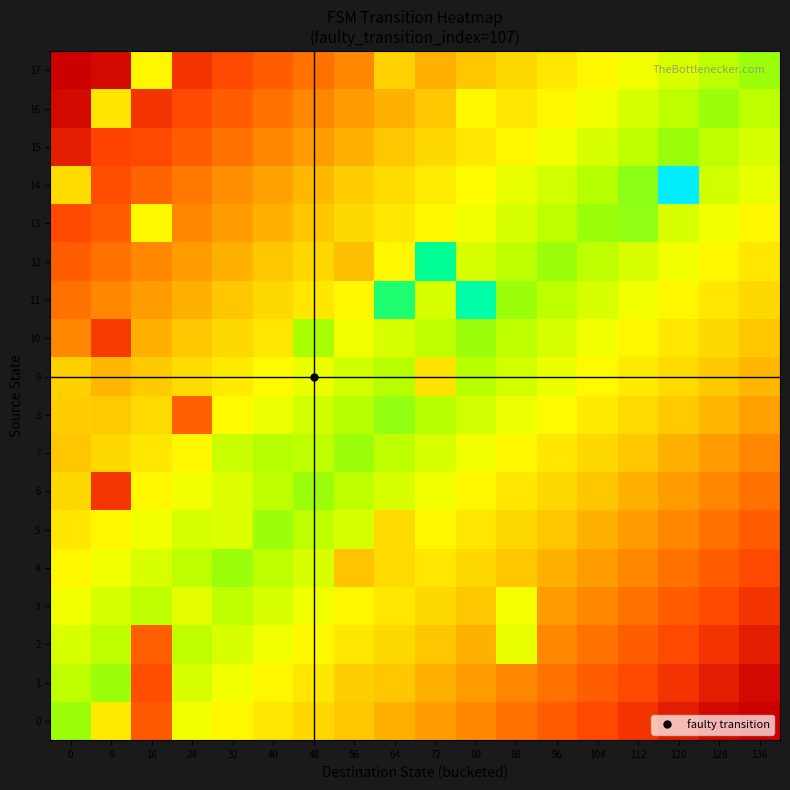

Which has a higher value, 48 or 56?

48